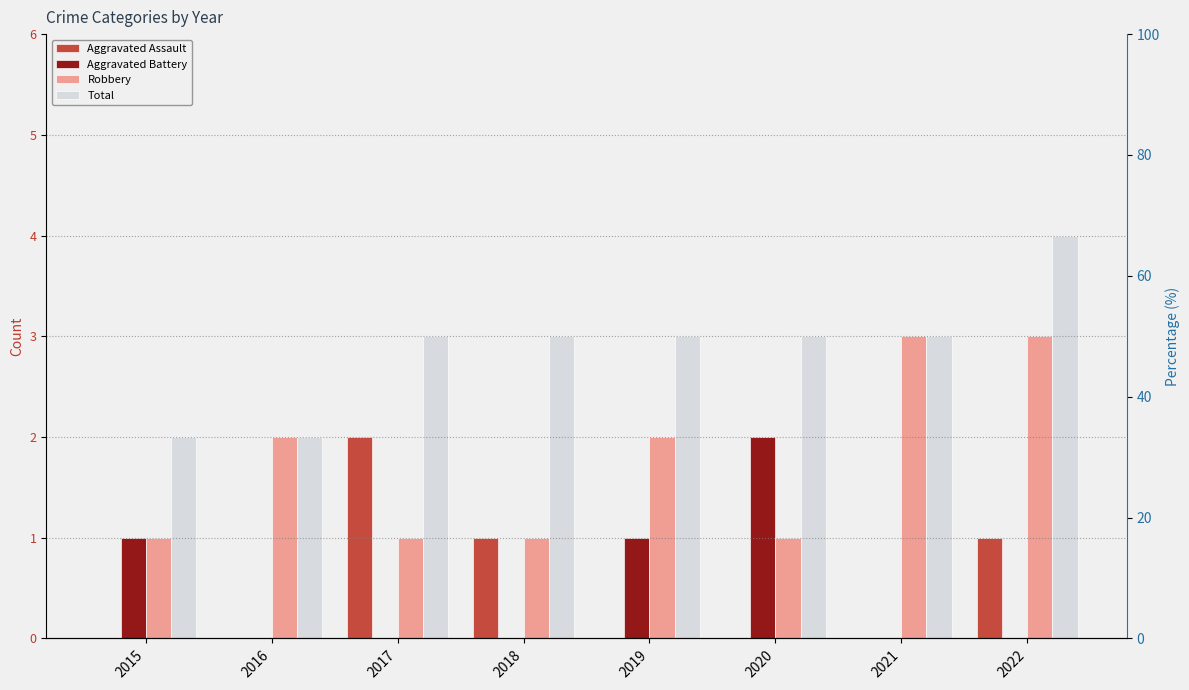

At which category is the sum across all series the highest?

2022